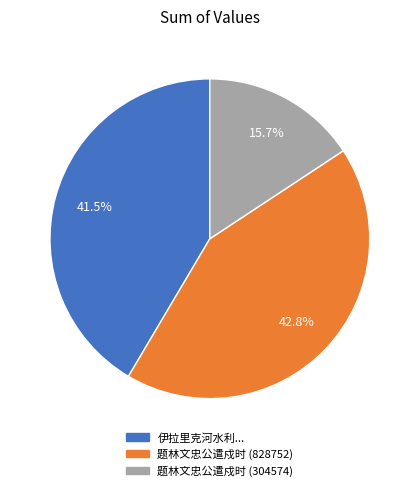

Which slice is the largest?

题林文忠公遣戍时 (828752)